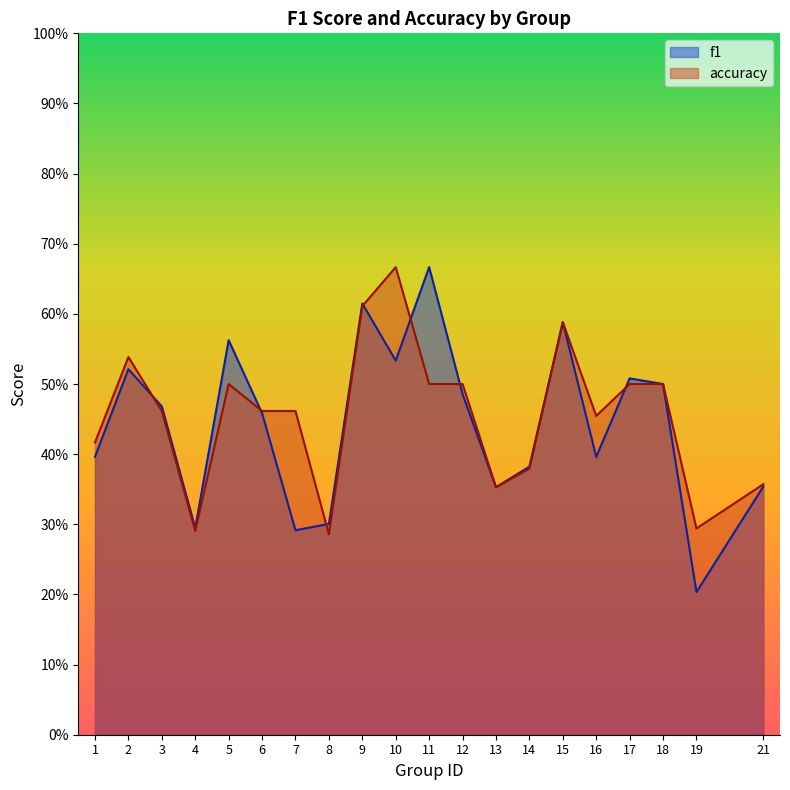

How many interior local peaks does the accuracy series have?

4